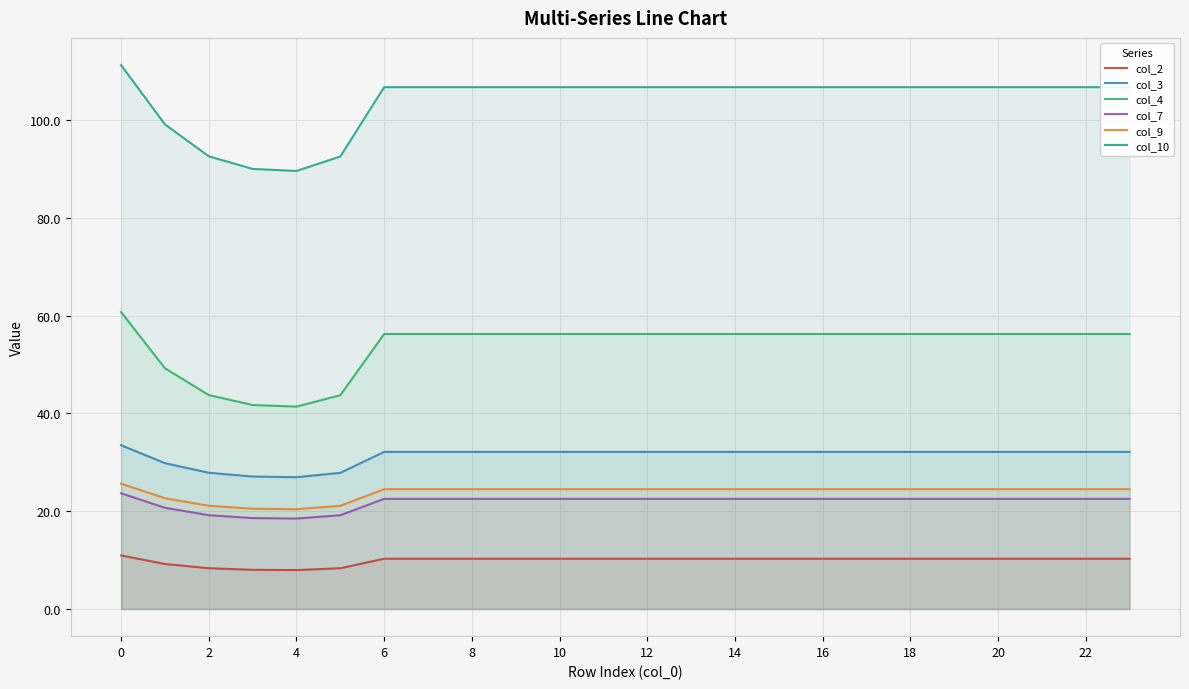

How many categories are shown in the chart?

24